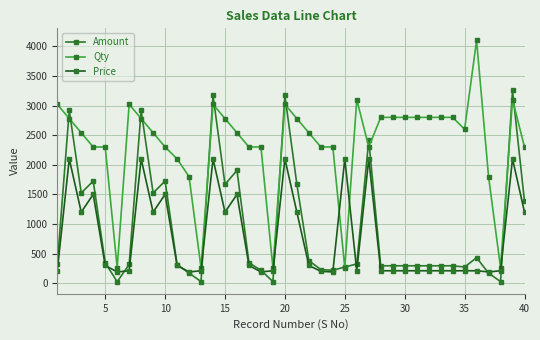

How many categories are shown in the chart?

40